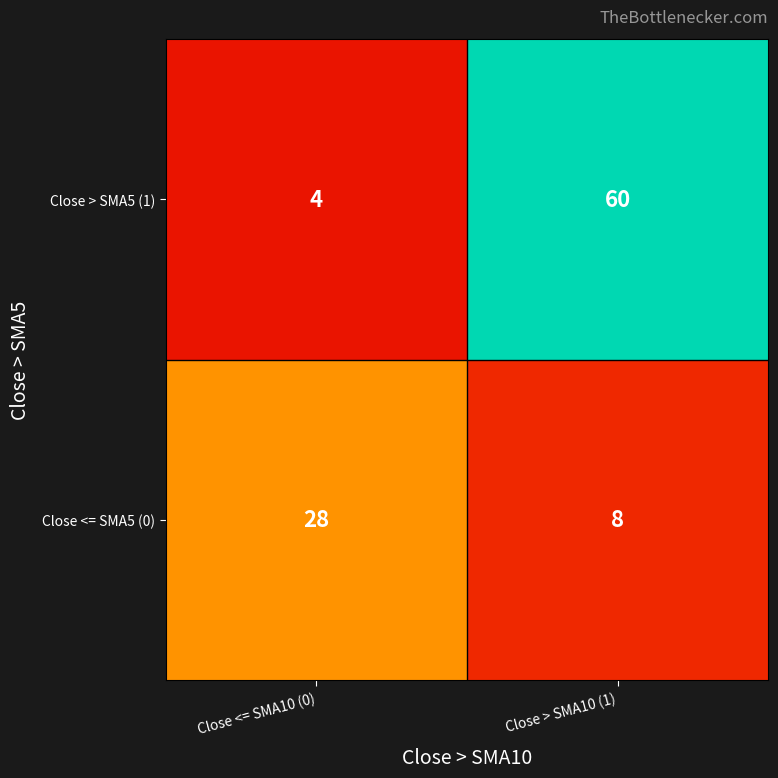

True or false: Close > SMA5 (1) has a value of 86 at Close > SMA10 (1).

False